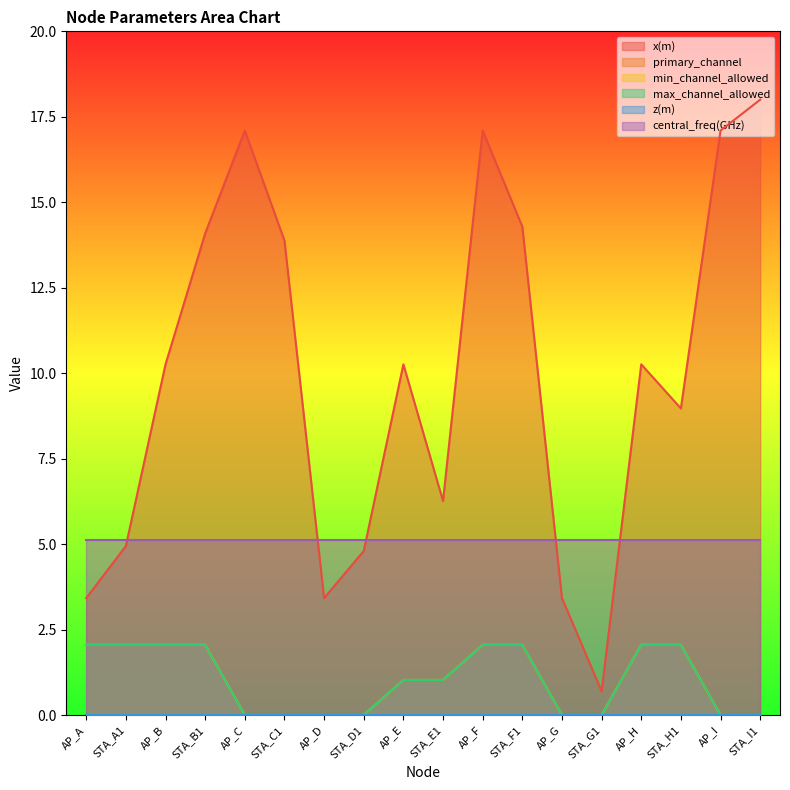

Is it true that max_channel_allowed equals 0.9 at AP_A?

False